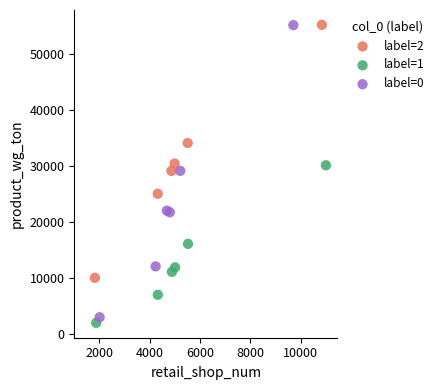

Which series contains the lowest Y value?

label=1